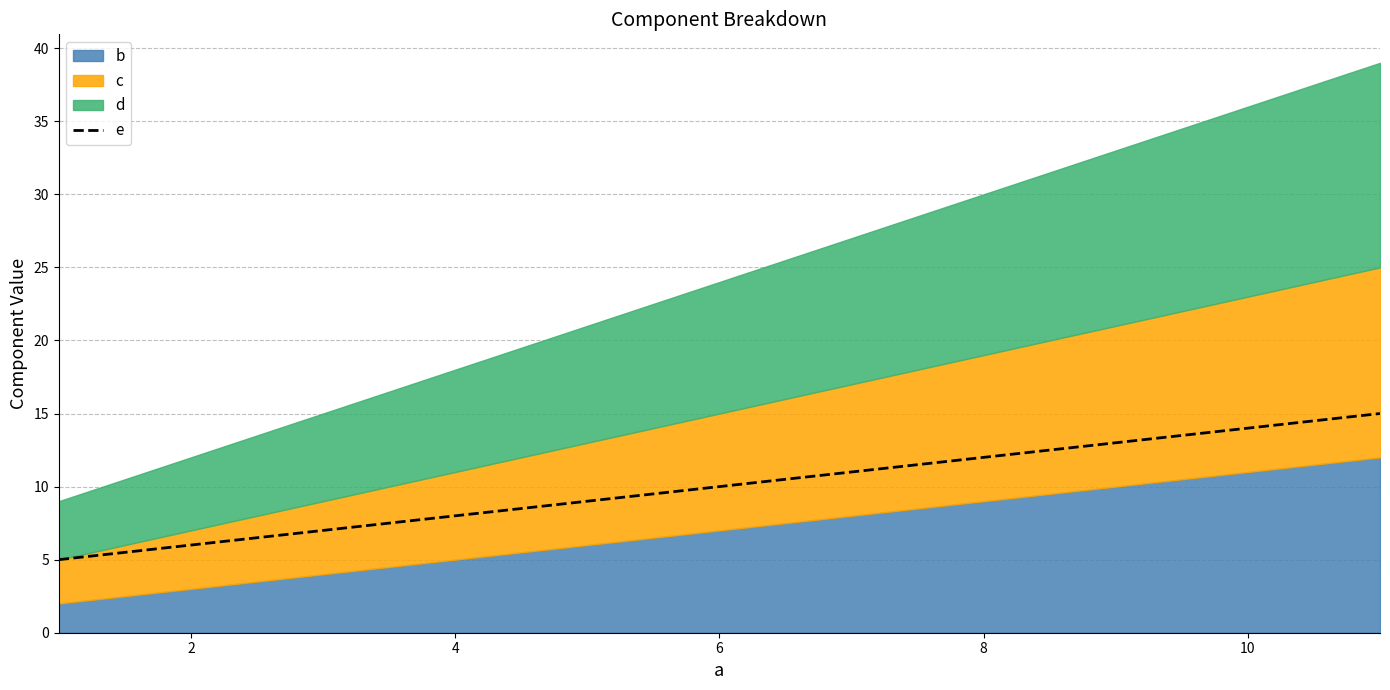

What is the lowest value of the e series?

5